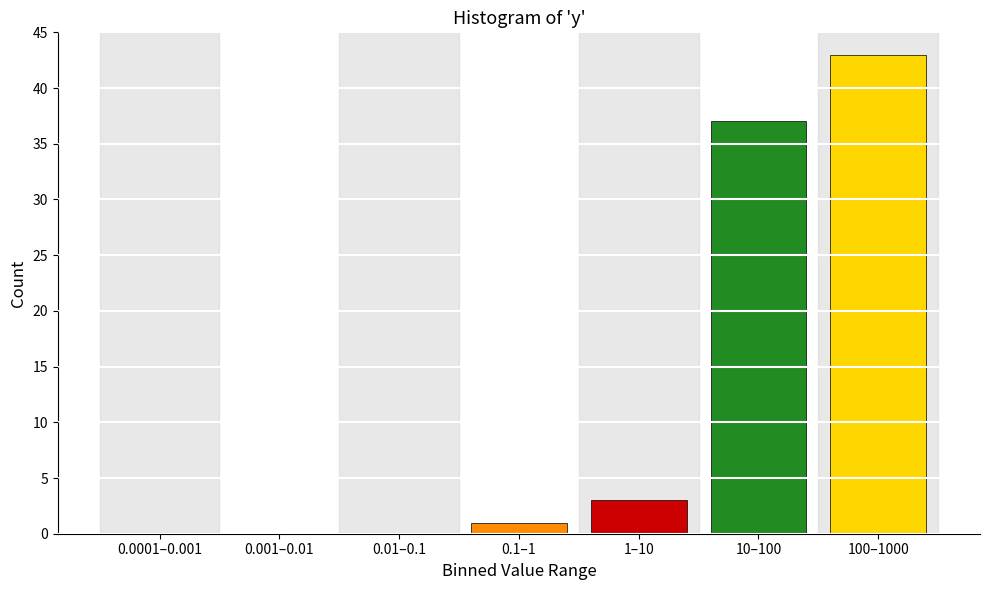

Reading left to right, transcribe all the data shown in this chart.

0.0001–0.001=0	0.001–0.01=0	0.01–0.1=0	0.1–1=1	1–10=3	10–100=37	100–1000=43